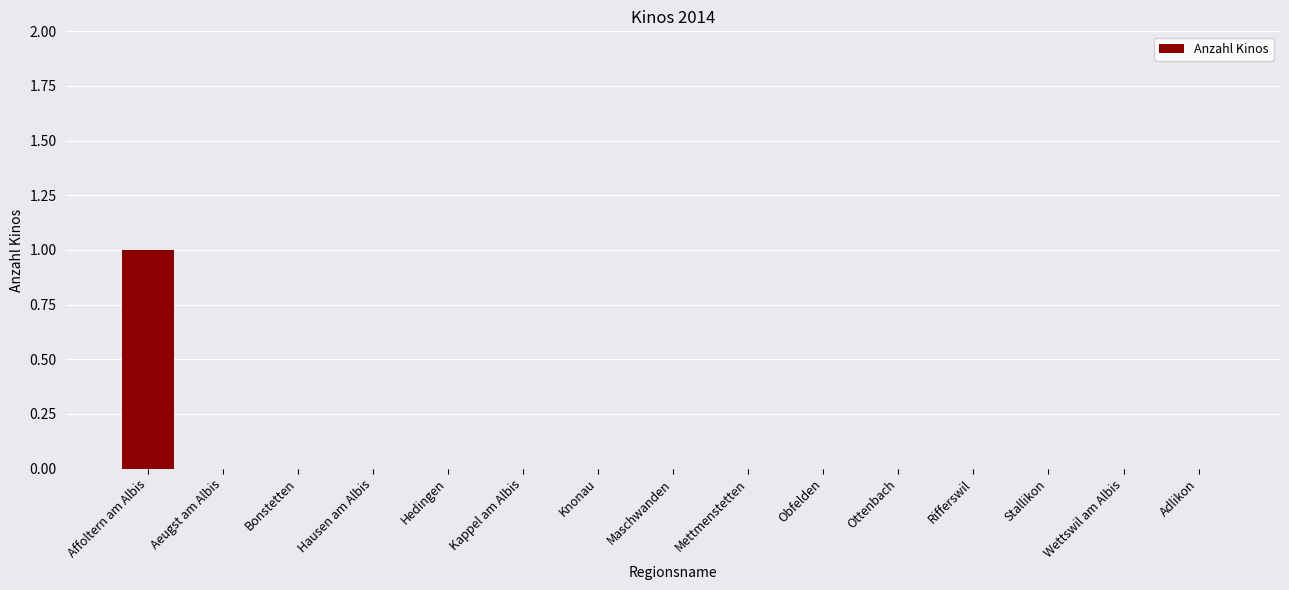

How many data points does each series have?

15